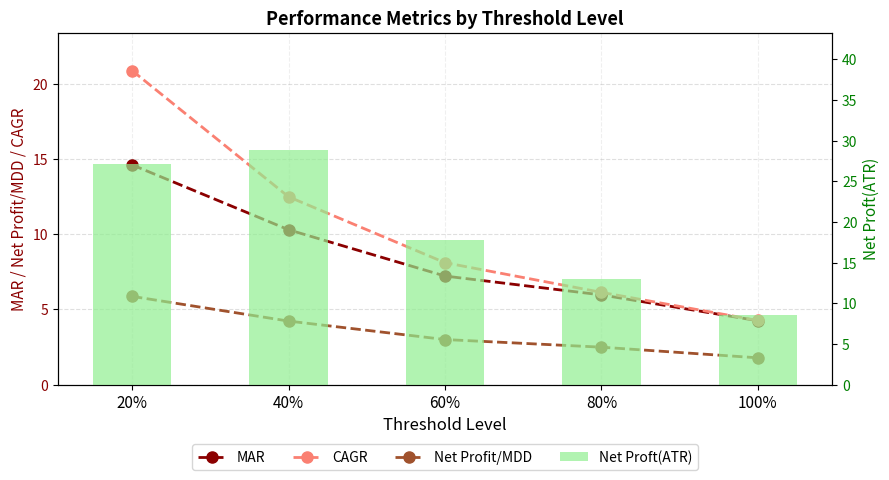

What is the label of the 5th bar from the right?

20%